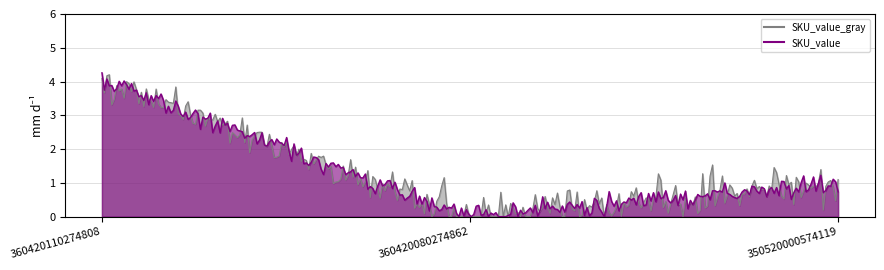

Does the chart display data point markers on the line(s)?

No